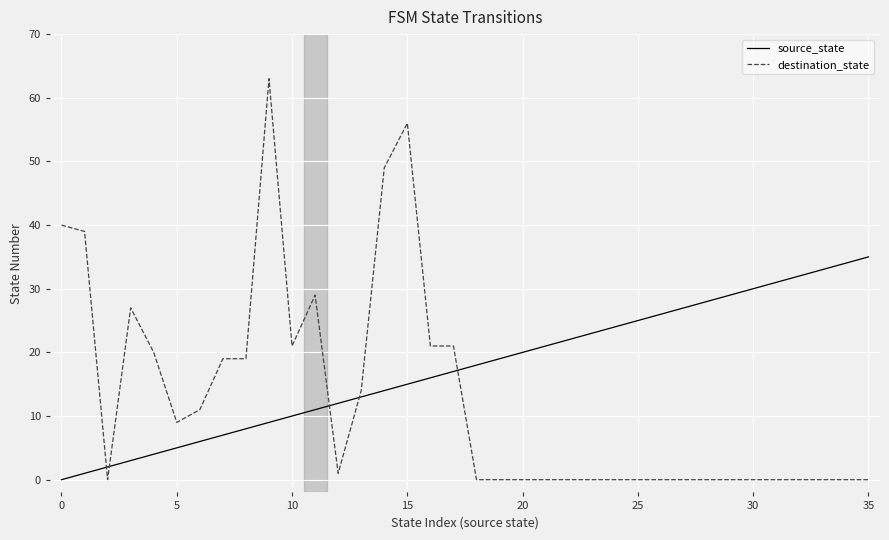

List the series in order of their peak value, lowest first.

source_state, destination_state